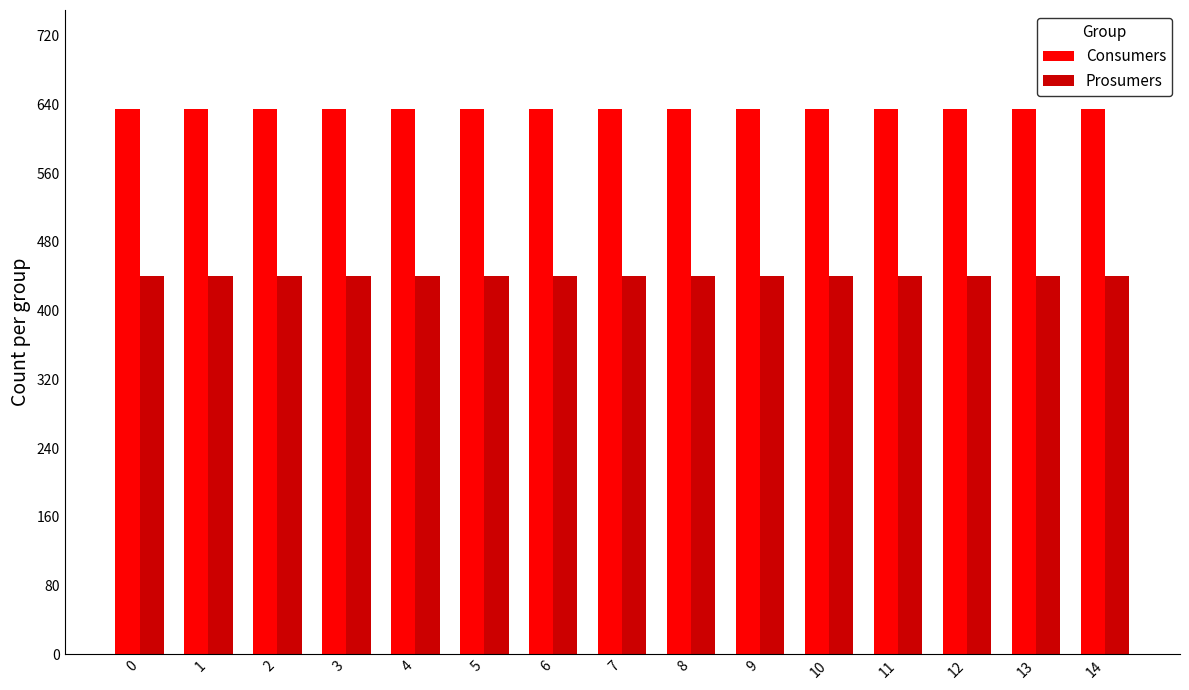

Reading left to right, extract all data points from this chart.

Consumers: 0=635	1=635	2=635	3=635	4=635	5=635	6=635	7=635	8=635	9=635	10=635	11=635	12=635	13=635	14=635
Prosumers: 0=440	1=440	2=440	3=440	4=440	5=440	6=440	7=440	8=440	9=440	10=440	11=440	12=440	13=440	14=440